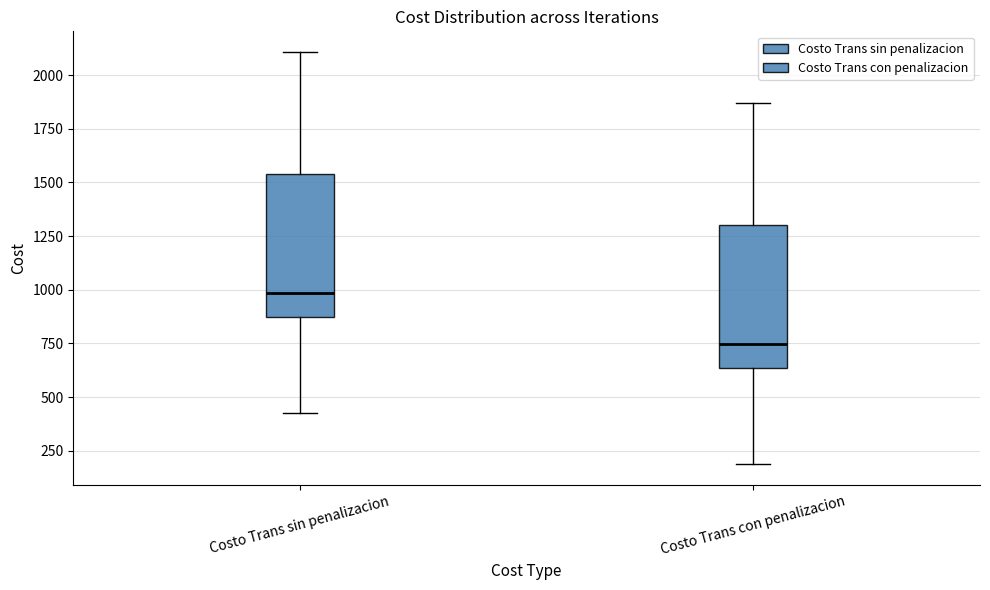

Where is the upper edge of the box for Costo Trans con penalizacion on the y-axis? The values are not printed on the chart, so give them approximately, as read against the axis.

1300